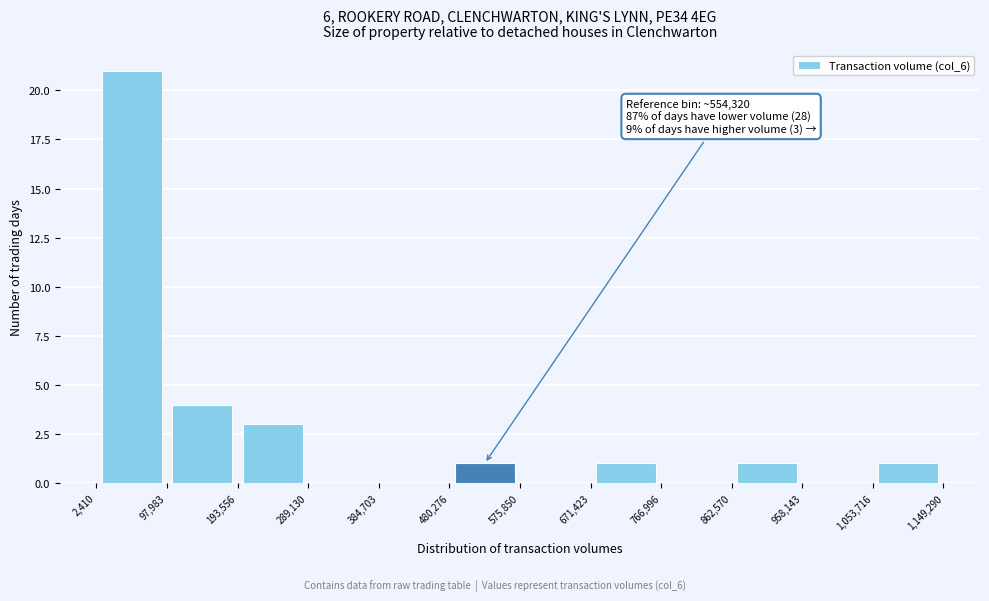

Which range on the x-axis has the tallest bar?

2,410 to 97,983